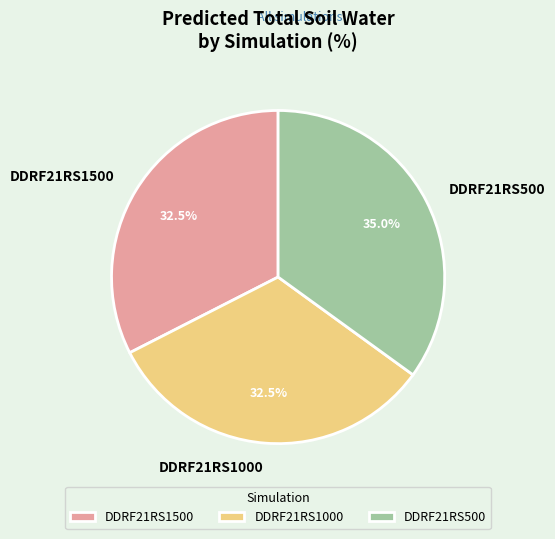

How many segments does this pie chart have?

3